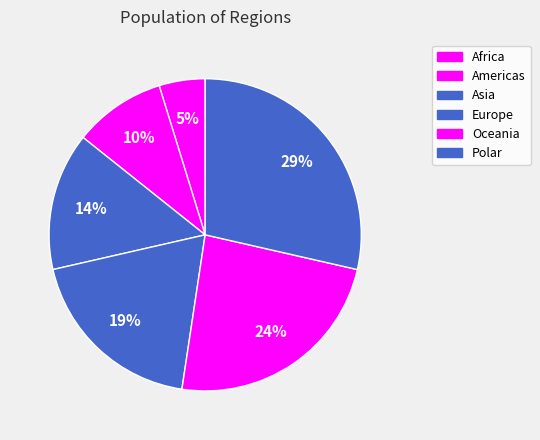

To the nearest percent, what is the difference between the largest and smallest slice percentages?

24%